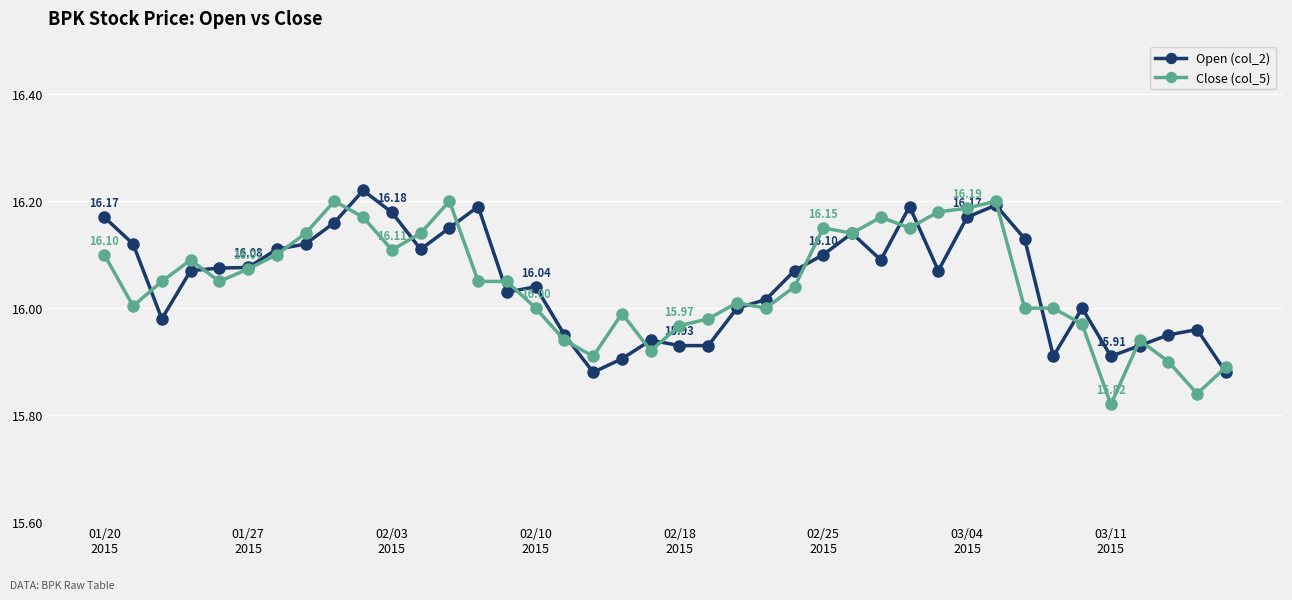

True or false: Open (col_2) has more than 0 interior local peaks.

True